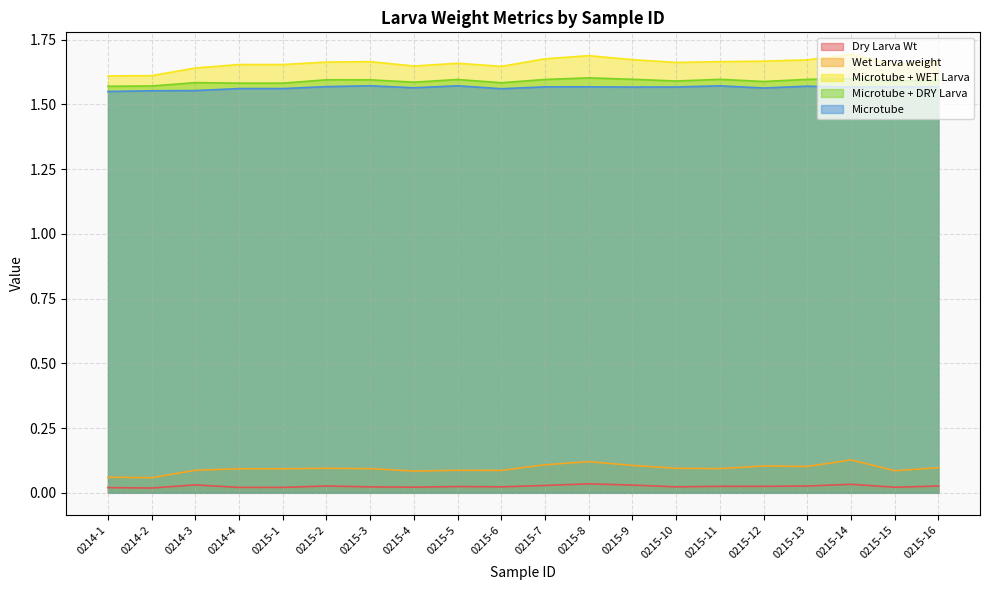

What is the average value of the Wet Larva weight series?

0.1